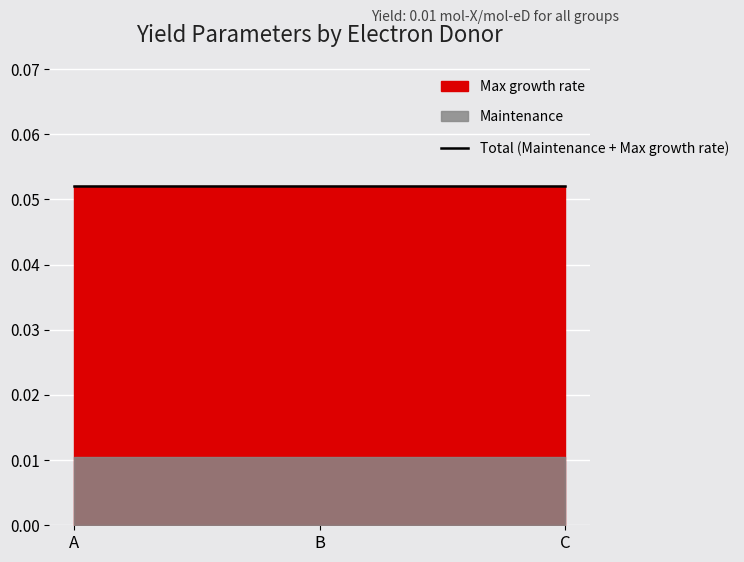

Count the number of categories in the chart.

3